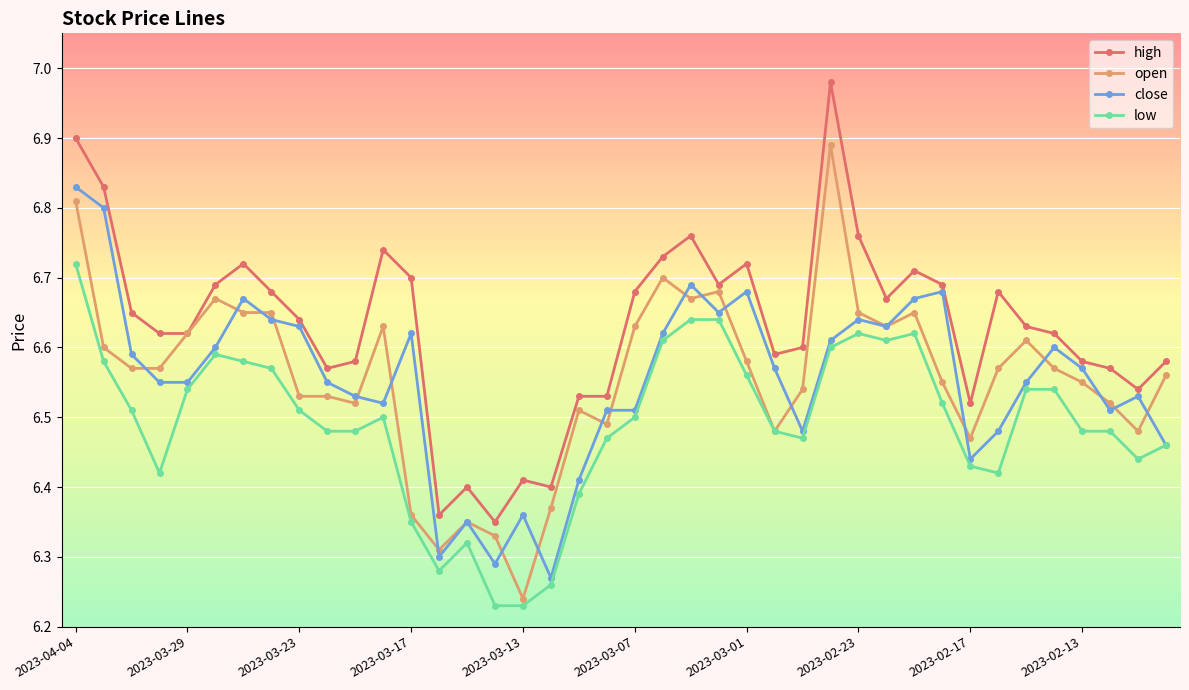

Which series has the largest total across all categories?

high